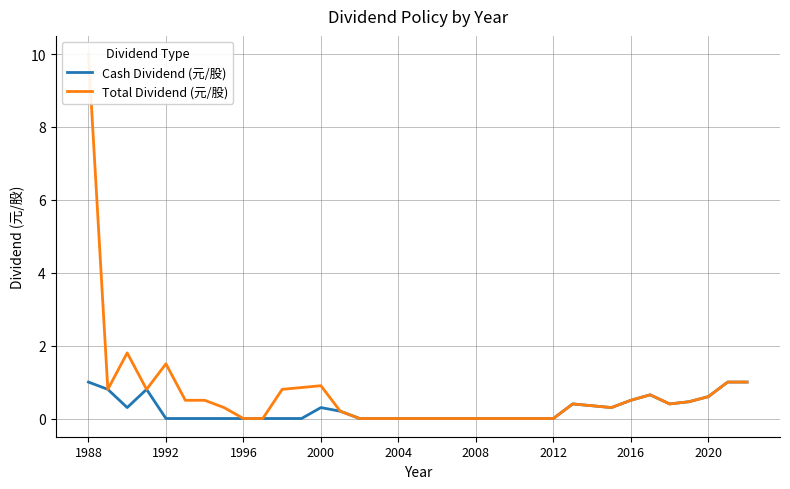

List the series in order of their overall mean, highest first.

Total Dividend (元/股), Cash Dividend (元/股)